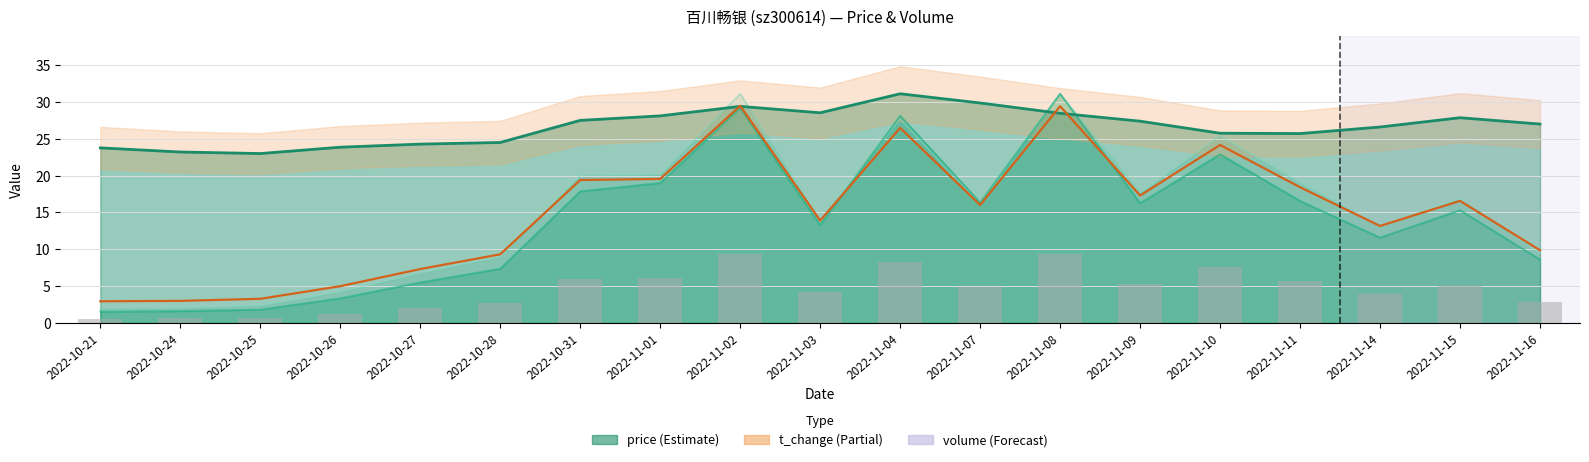

Which category has the highest value across all series?

2022-11-08